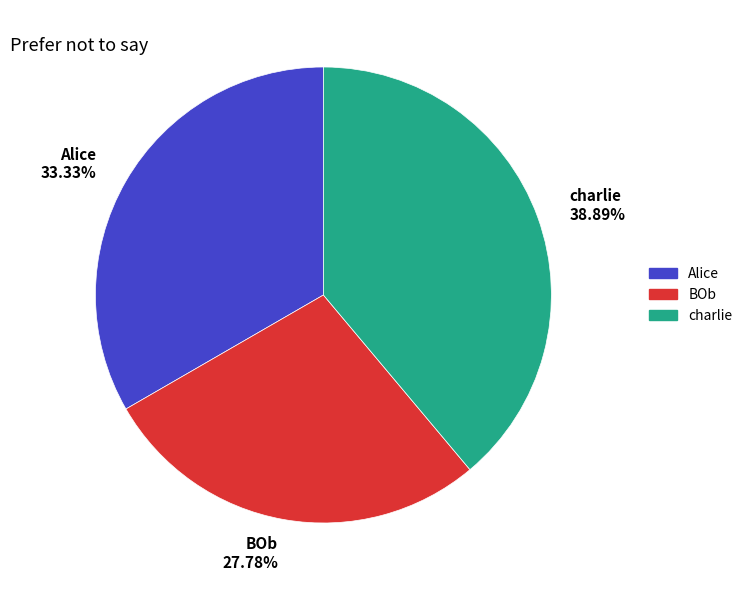

Does BOb account for over 50% of the chart?

No